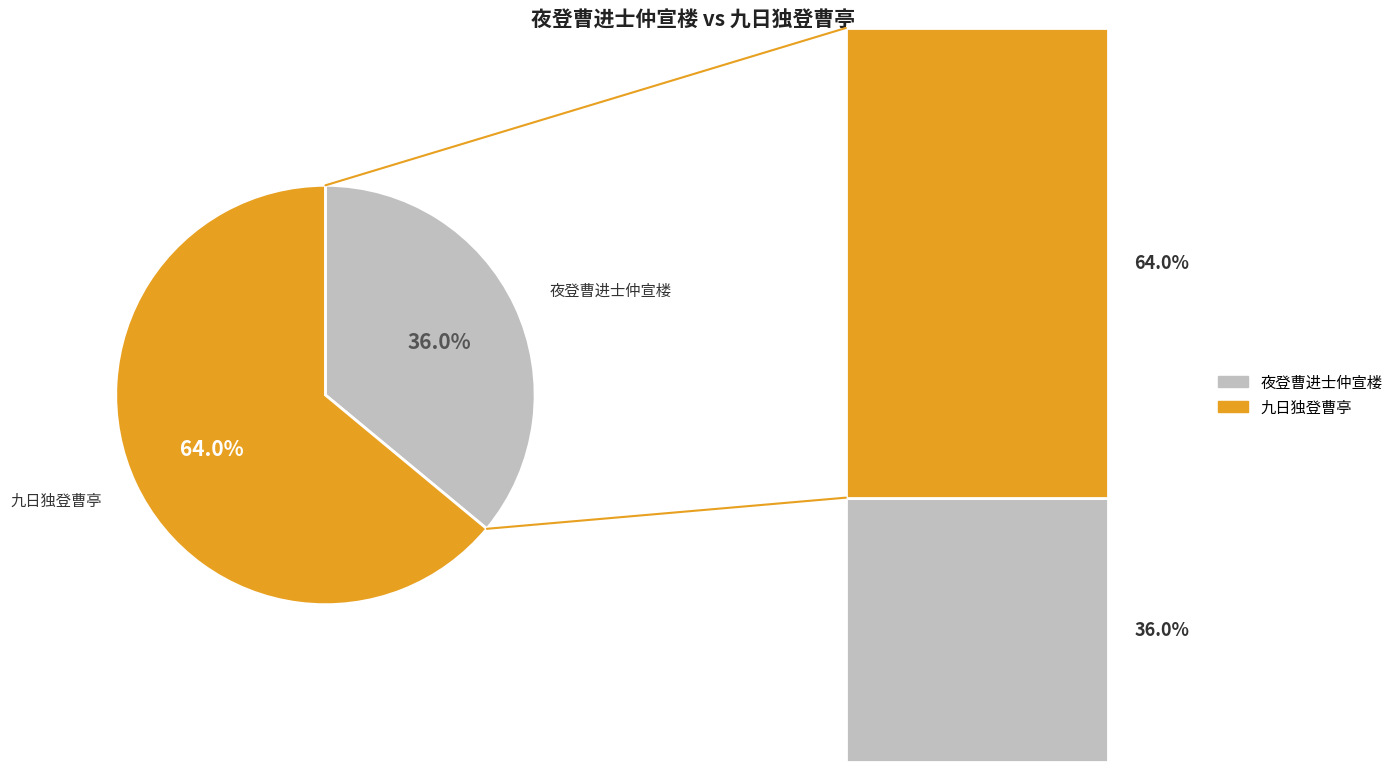

Is there a majority slice in this chart?

Yes